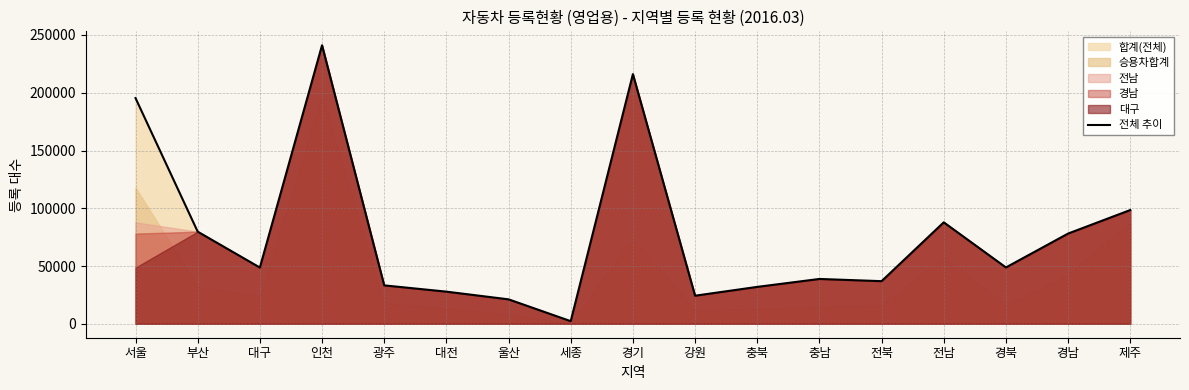

What is the difference between the values at 대구 and 서울?

146682